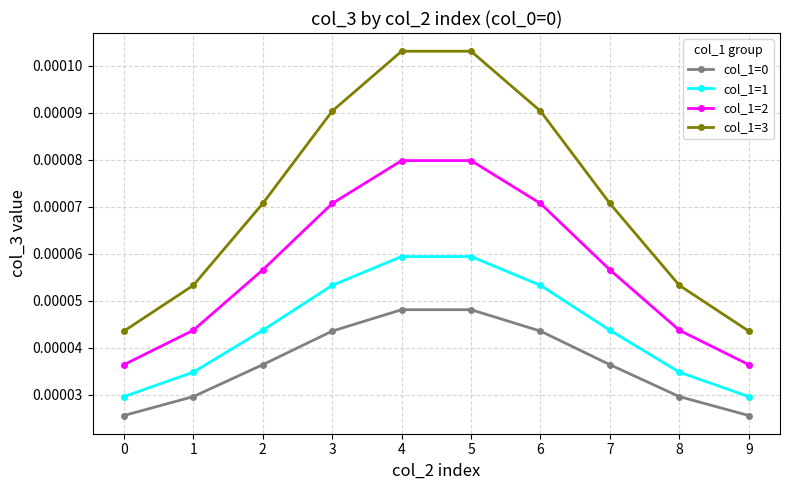

Which series has the largest total across all categories?

col_1=3